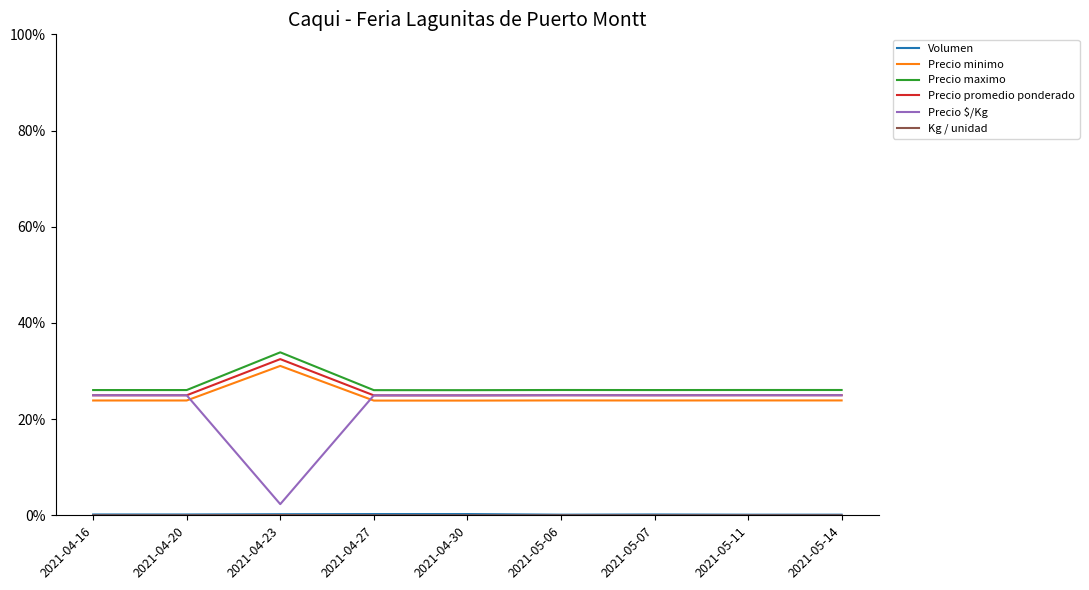

Between 2021-05-07 and 2021-04-16, which is larger?

2021-05-07